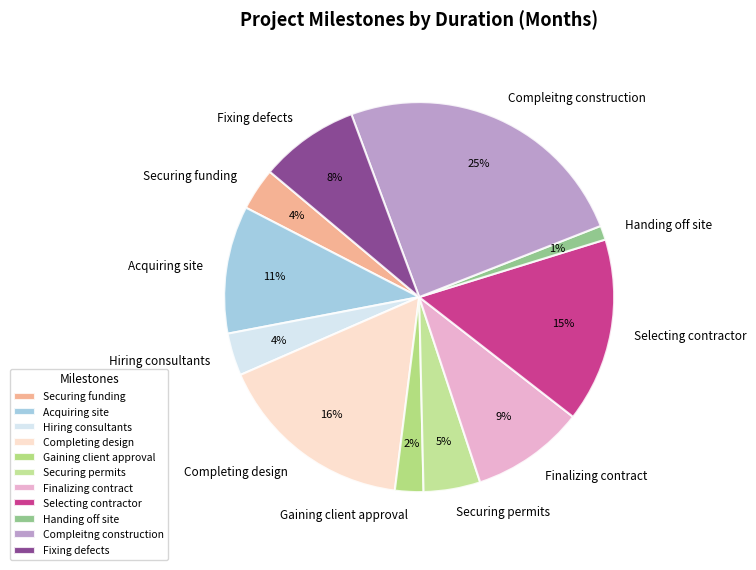

Is the sum of Compleitng construction and Hiring consultants greater than half?

No